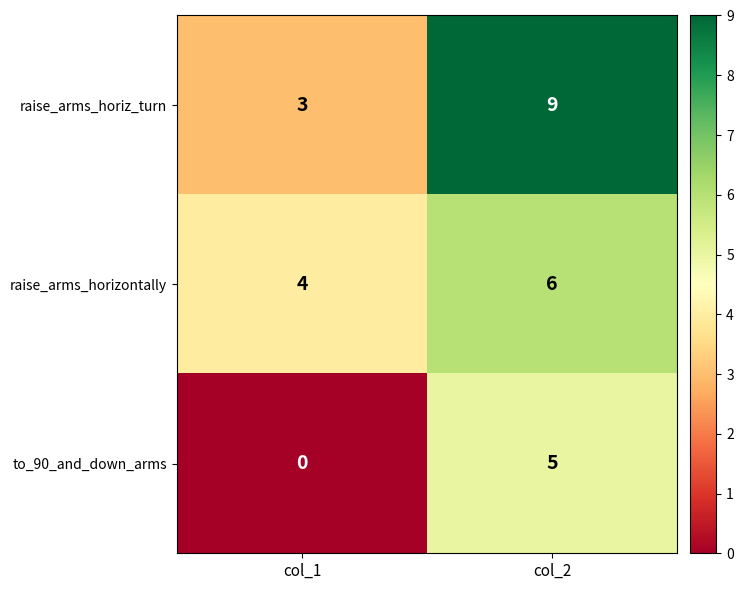

Which series changed the most between col_1 and col_2?

raise_arms_horiz_turn